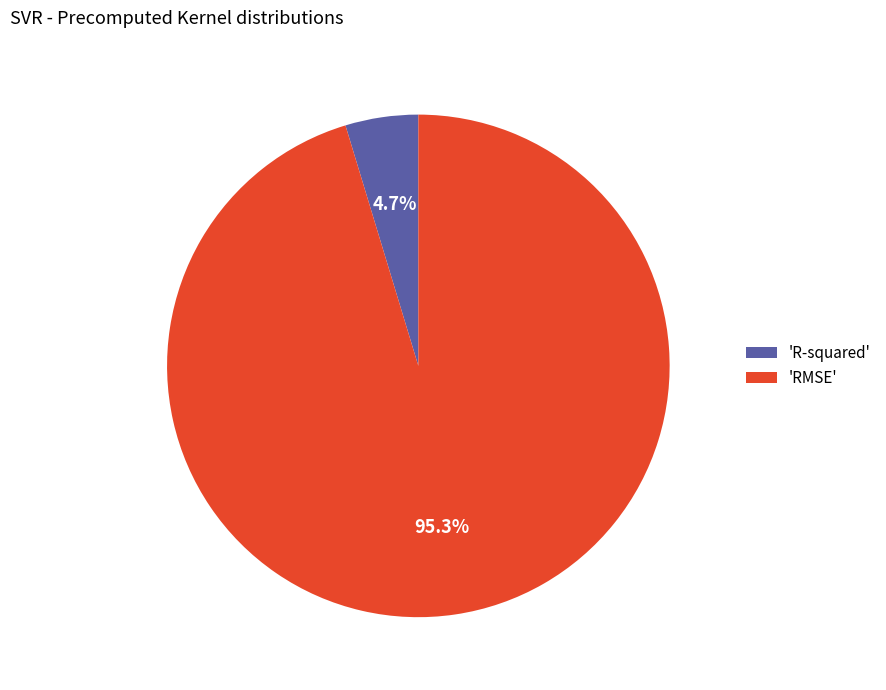

What is the largest slice in the pie chart?

'RMSE'